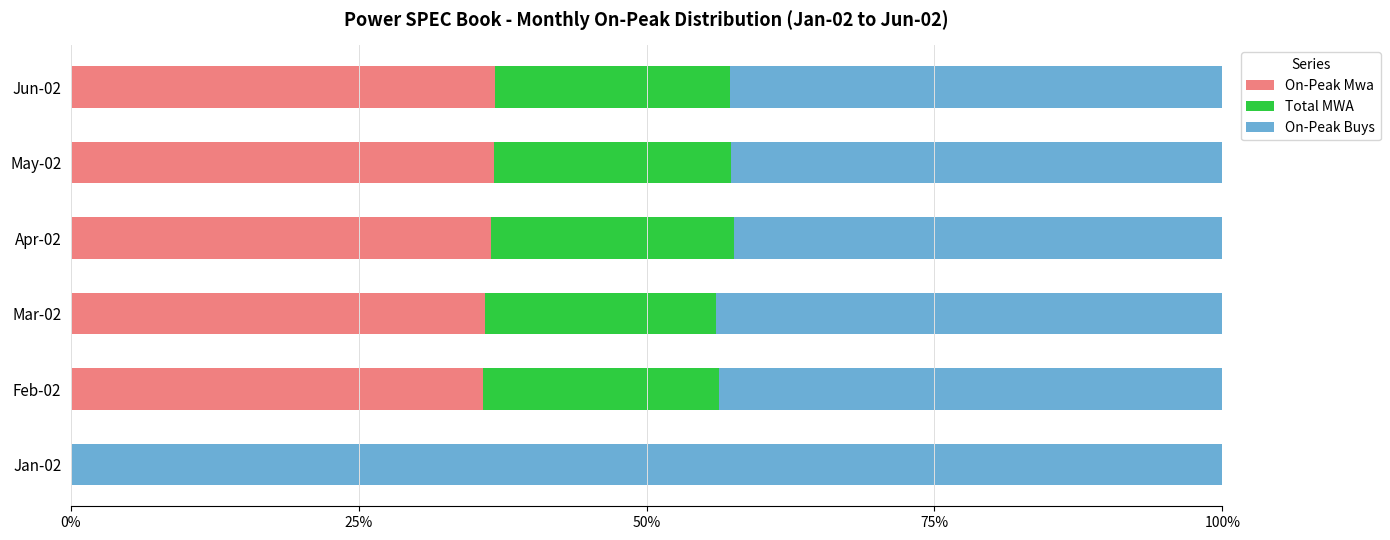

Is it true that On-Peak Mwa equals 12.4 at Jan-02?

False